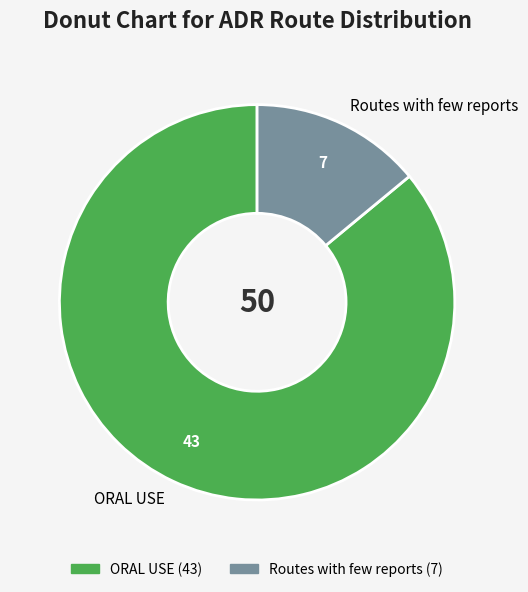

Combined, do ORAL USE and Routes with few reports account for over 50%?

Yes